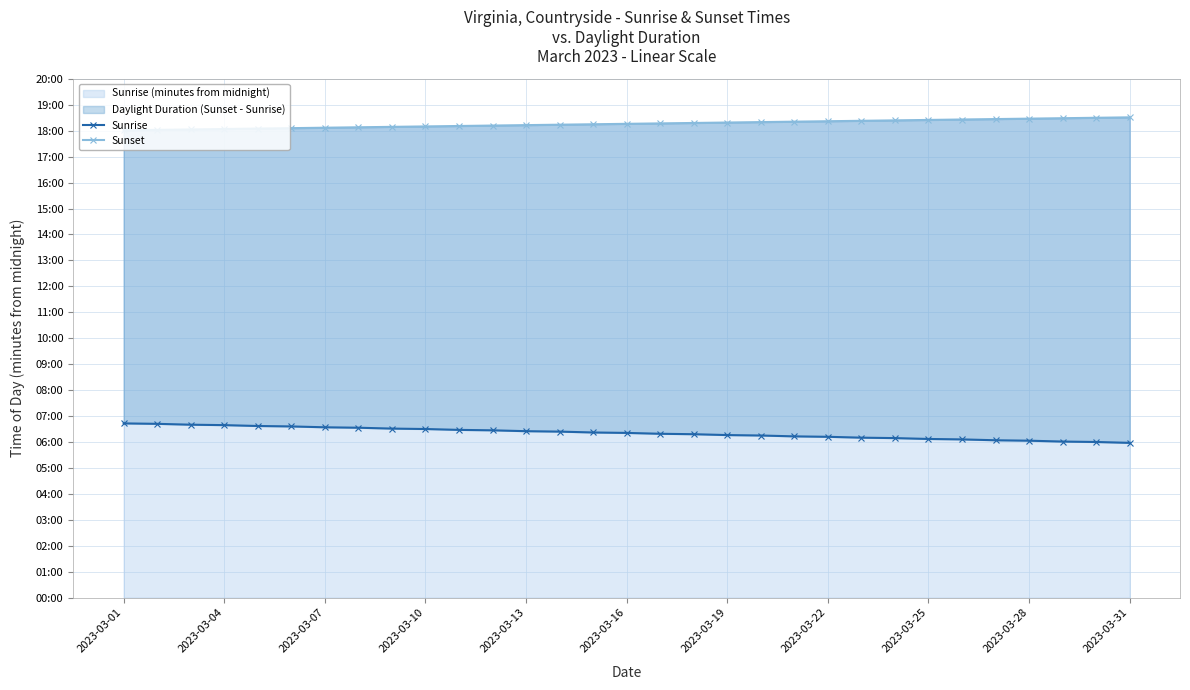

Rank the series by their average value, from highest to lowest.

Sunset, Sunrise